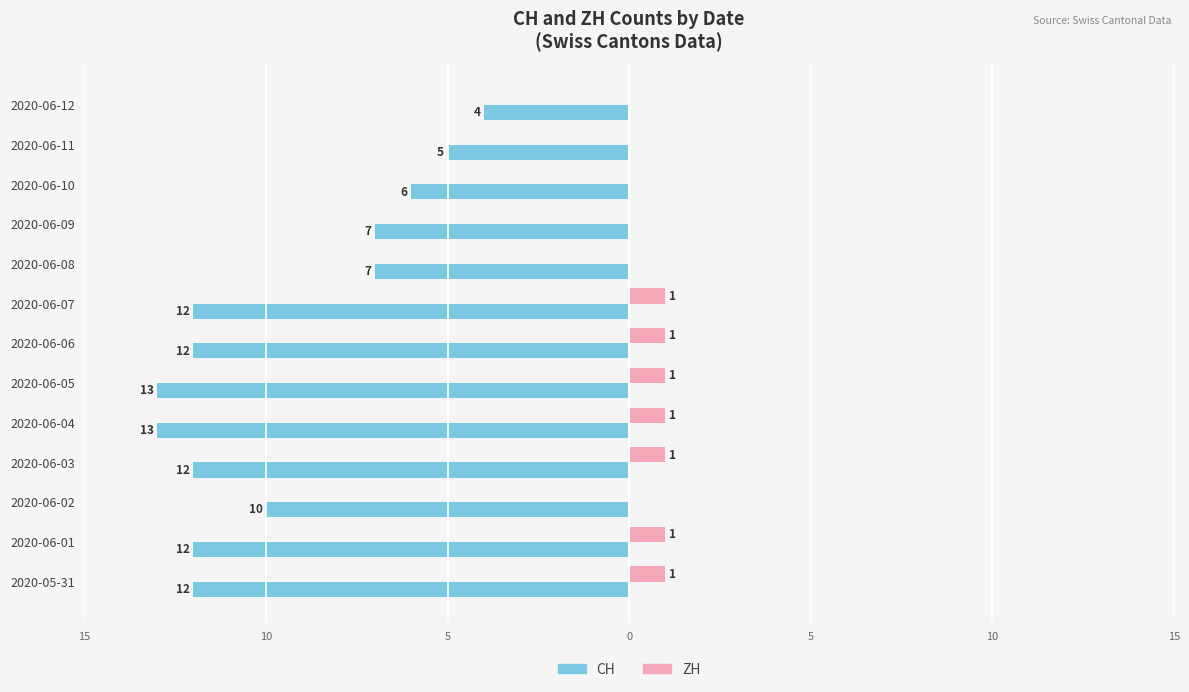

What is the highest value of the ZH series?

1